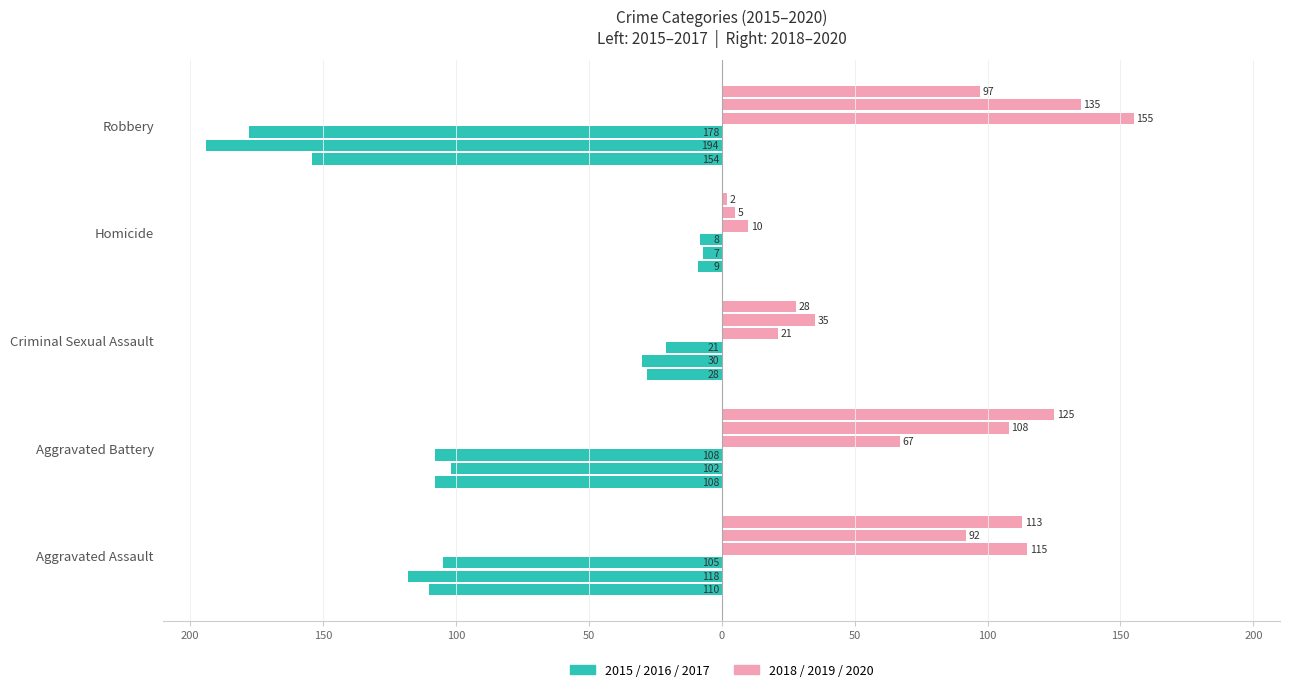

Which category has the highest value across all series?

Robbery